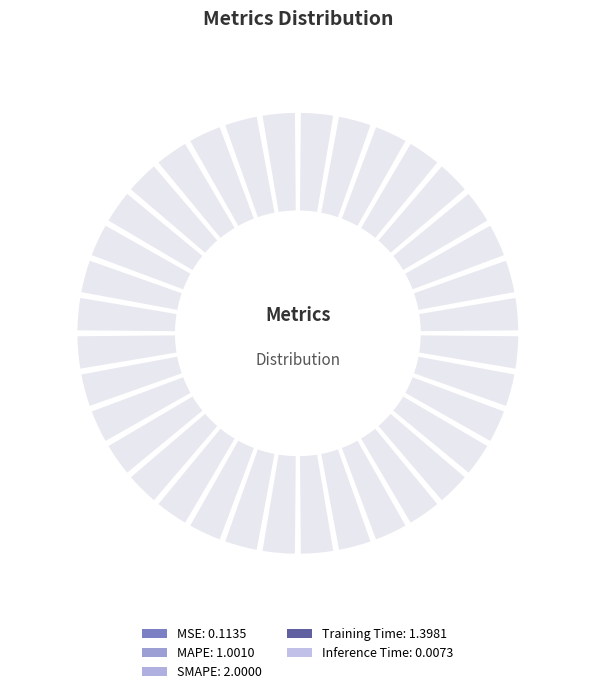

What is the smallest slice in the pie chart?

Inference Time